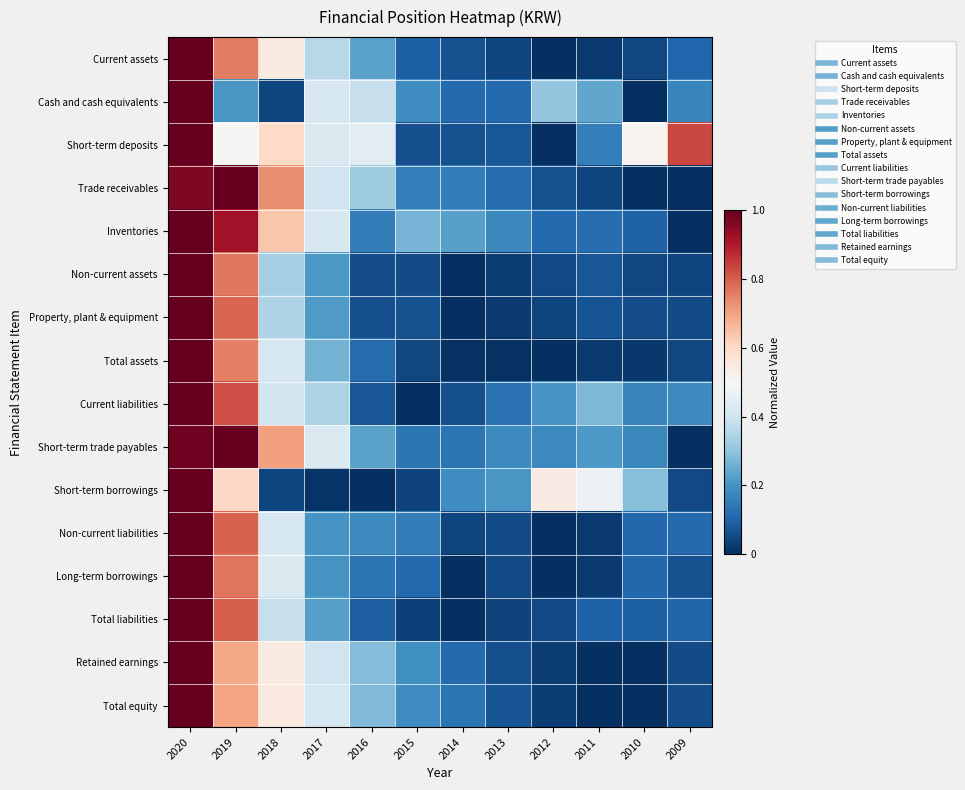

How many series are shown in this chart?

16